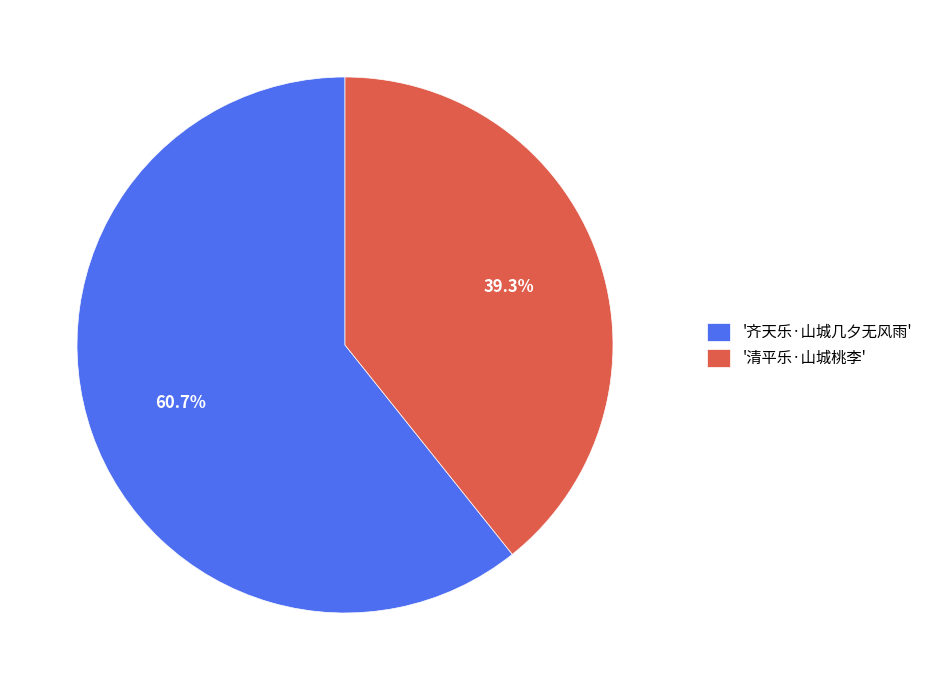

Combined, what portion of the pie is '齐天乐·山城几夕无风雨' and '清平乐·山城桃李'?

100.0%